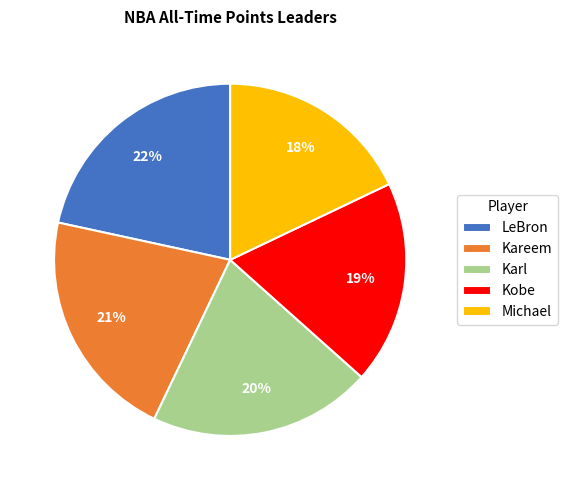

Is it true that Kareem is 36% of the pie?

False